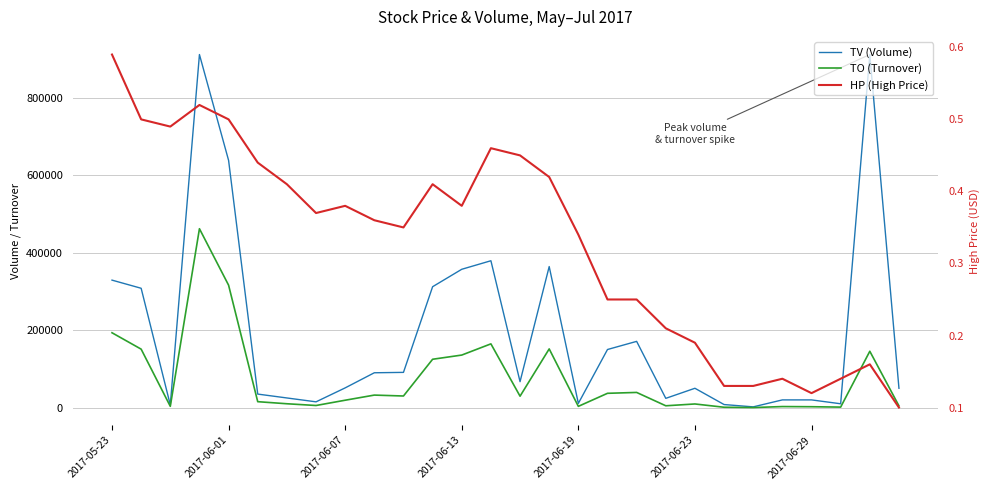

What are all the series names shown in the legend?

TV (Volume), TO (Turnover), HP (High Price)